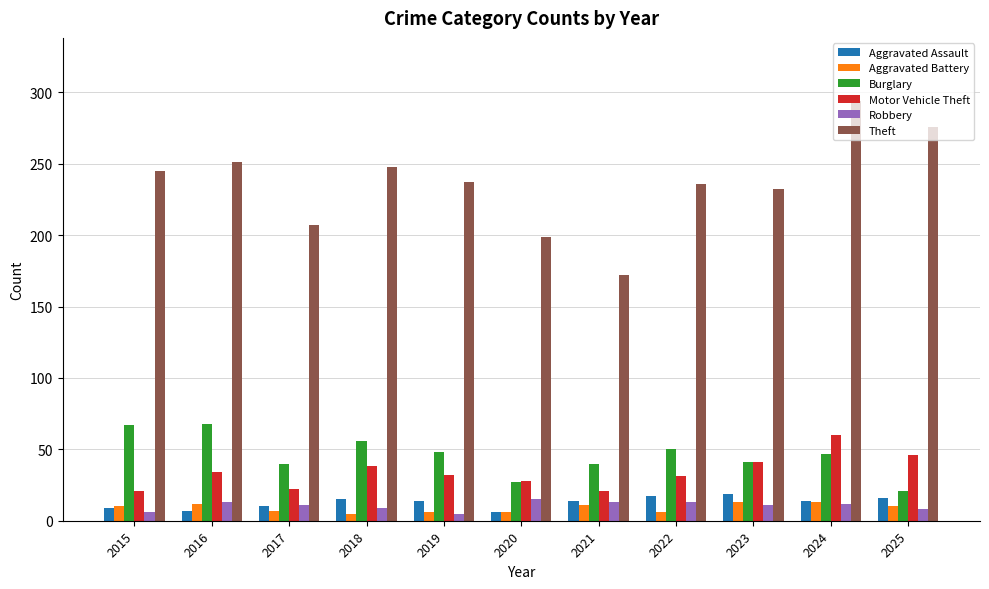

Count the number of data series in this chart.

6